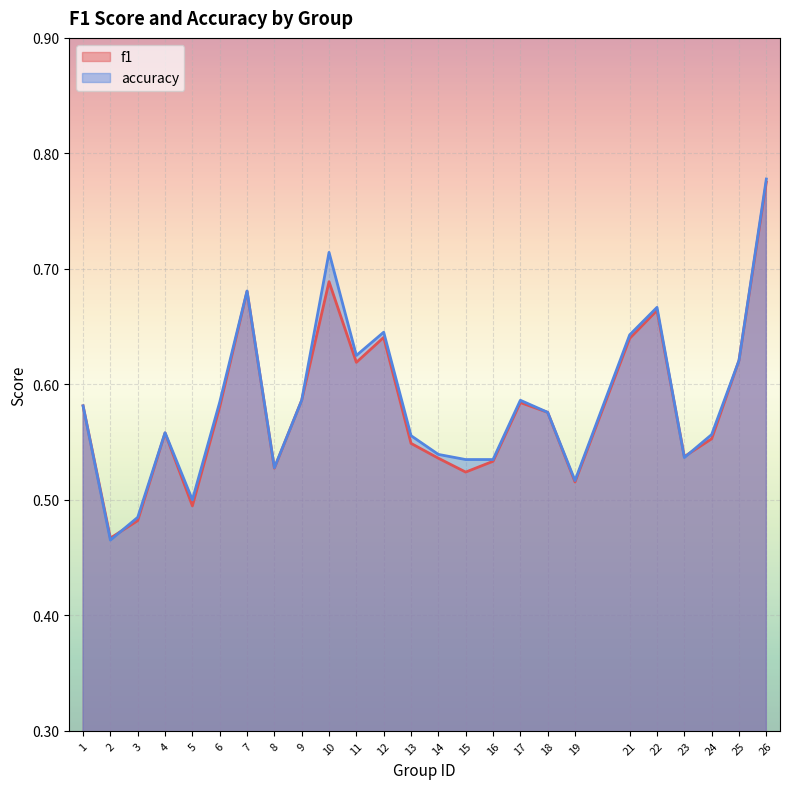

After their last crossing, which series has the higher values: accuracy or f1?

accuracy